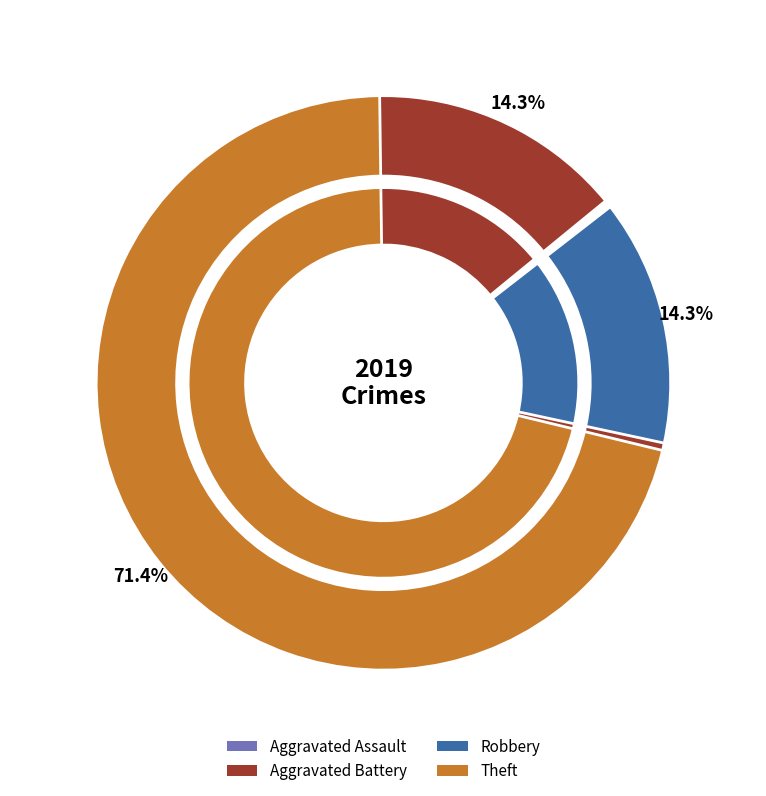

Is it true that Aggravated Assault is 27% of the pie?

False